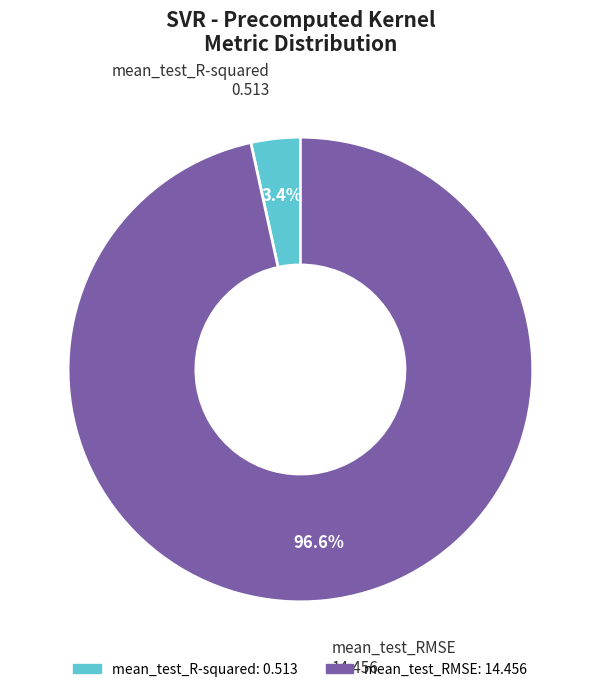

What is the smallest slice in the pie chart?

mean_test_R-squared